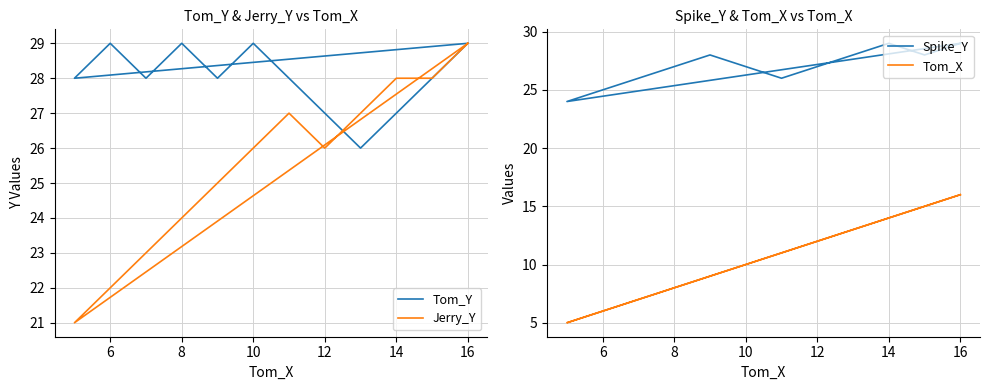

True or false: Jerry_Y has a value of 29 at 6.

False